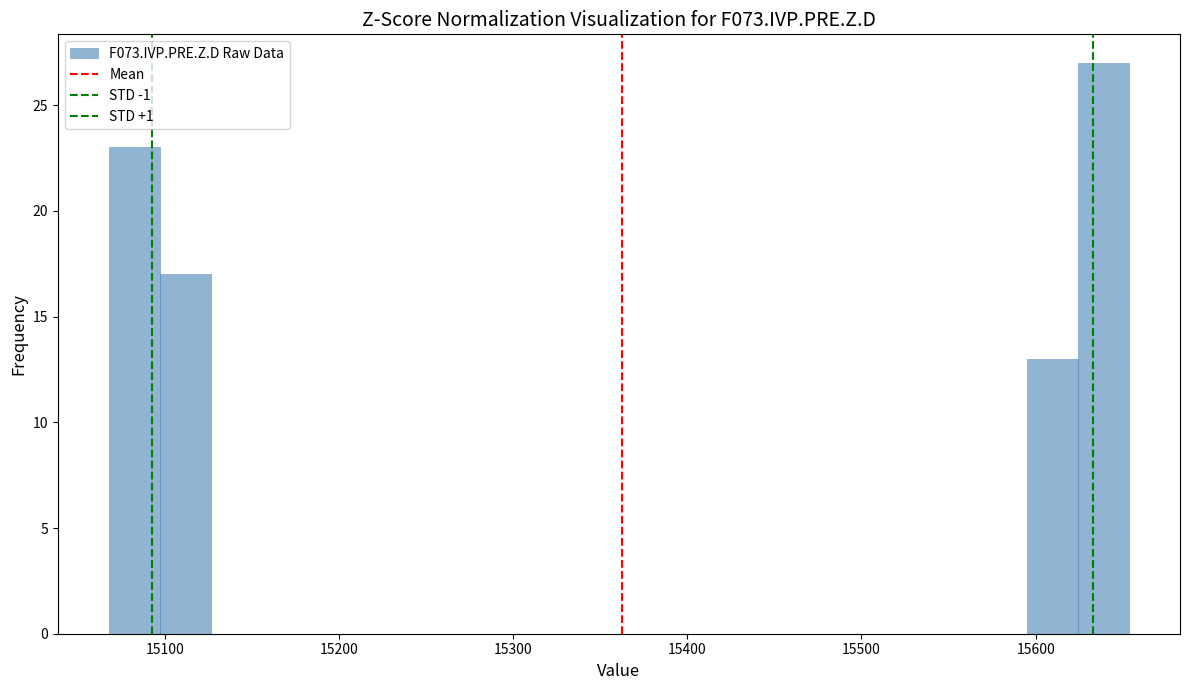

Around what value on the x-axis is the tallest bar? Give the approximate position of its centre, as read against the axis.

15640